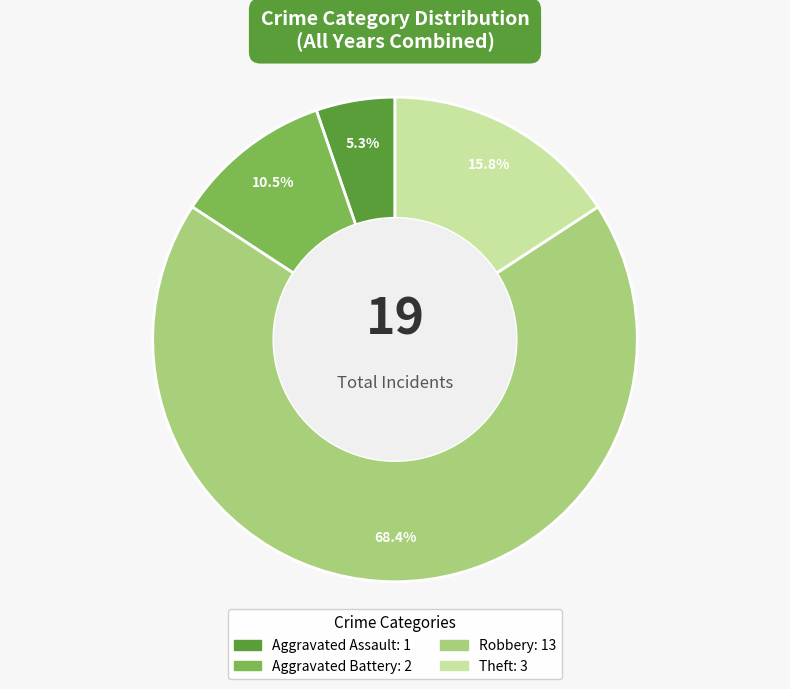

To the nearest percent, what percentage of the pie is Theft?

16%